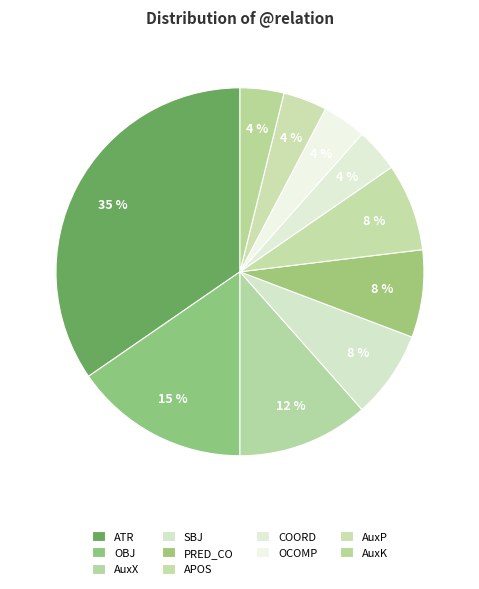

Does AuxP represent more than half of the total?

No